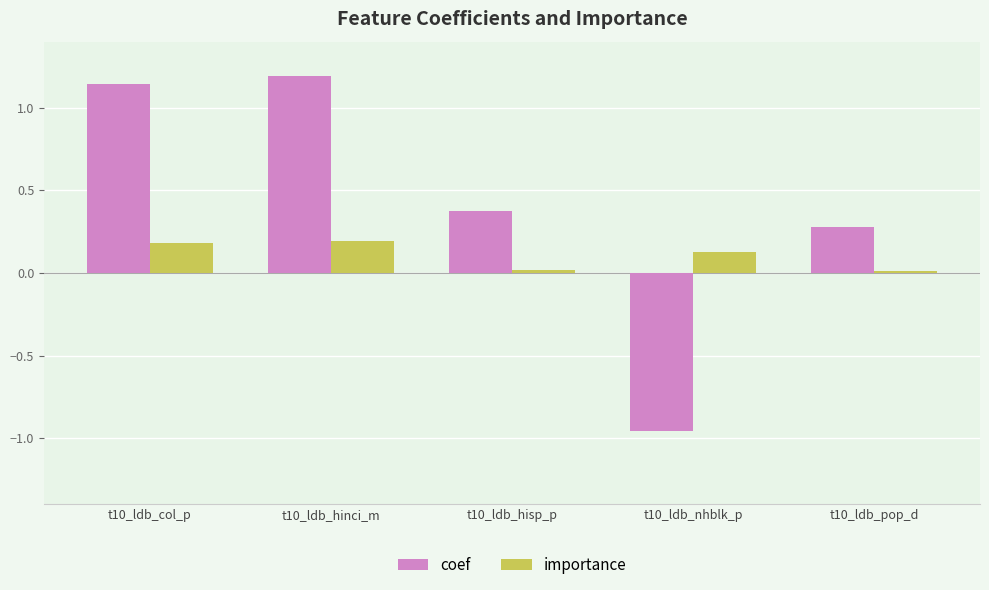

What is the sum of the coef values at t10_ldb_hisp_p and t10_ldb_nhblk_p?

-0.6